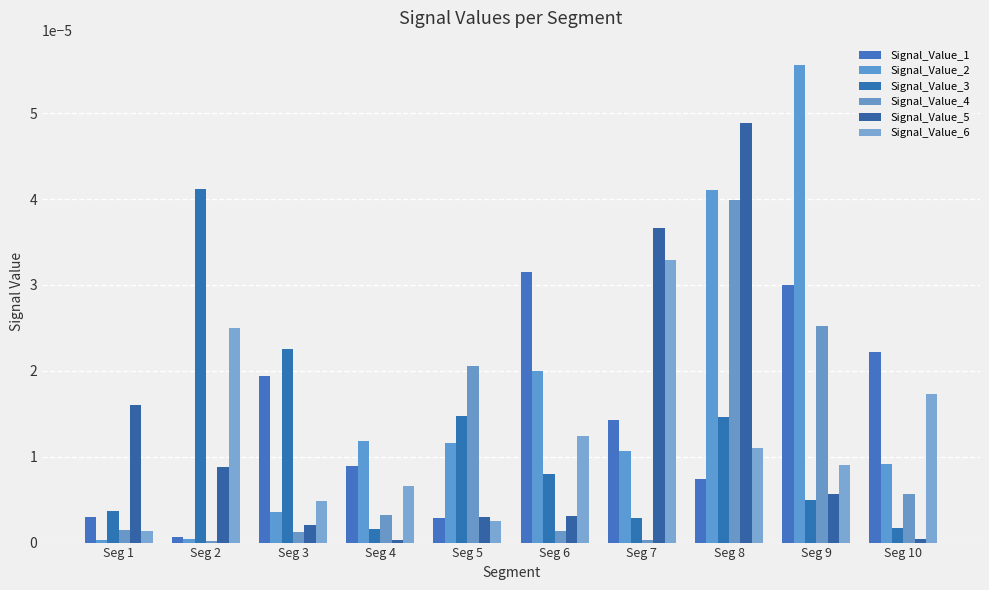

Rank the series at Seg 10 from lowest to highest value.

Signal_Value_5, Signal_Value_3, Signal_Value_4, Signal_Value_2, Signal_Value_6, Signal_Value_1